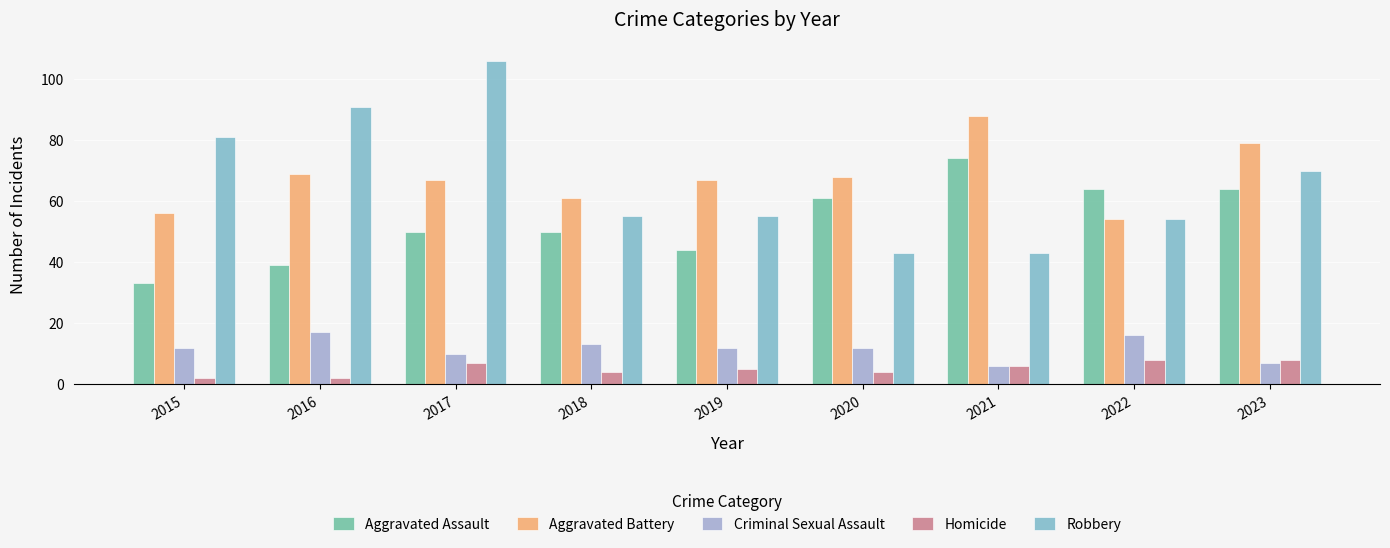

Reading left to right, list all the values displayed in this chart.

Aggravated Assault: 2015=33	2016=39	2017=50	2018=50	2019=44	2020=61	2021=74	2022=64	2023=64
Aggravated Battery: 2015=56	2016=69	2017=67	2018=61	2019=67	2020=68	2021=88	2022=54	2023=79
Criminal Sexual Assault: 2015=12	2016=17	2017=10	2018=13	2019=12	2020=12	2021=6	2022=16	2023=7
Homicide: 2015=2	2016=2	2017=7	2018=4	2019=5	2020=4	2021=6	2022=8	2023=8
Robbery: 2015=81	2016=91	2017=106	2018=55	2019=55	2020=43	2021=43	2022=54	2023=70